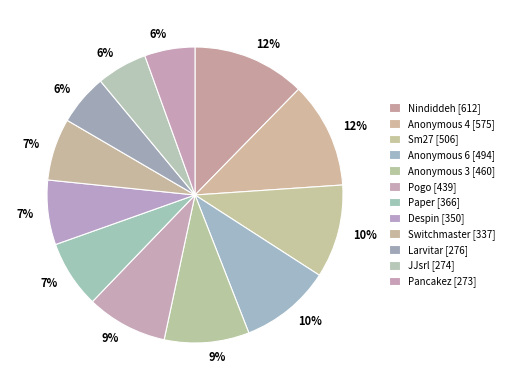

Count the number of slices in the pie.

12